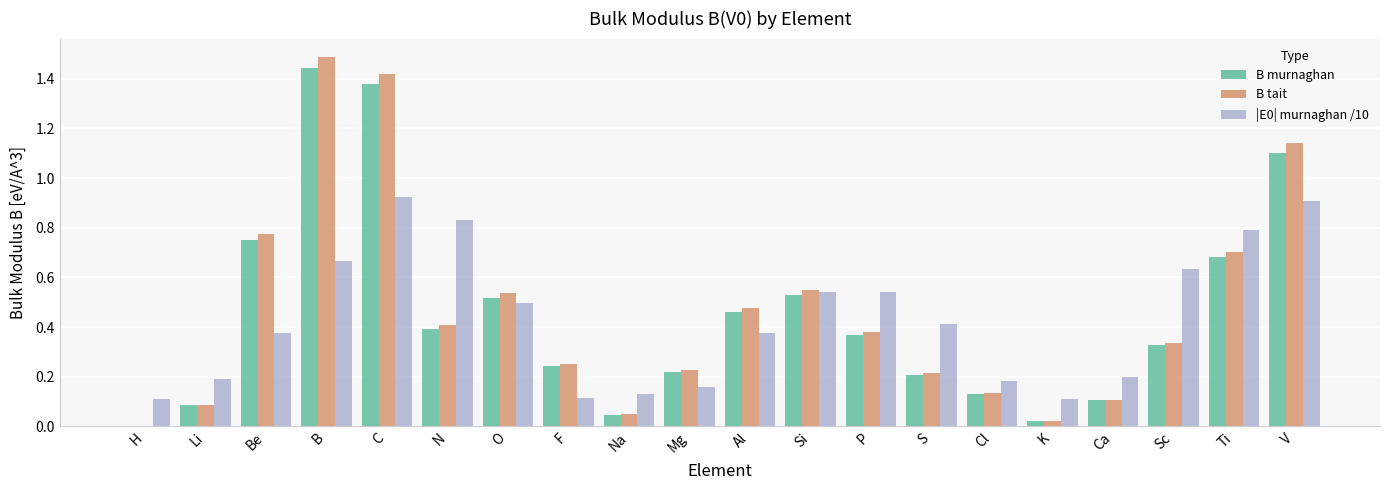

Between N and V, which series saw the biggest shift?

B tait